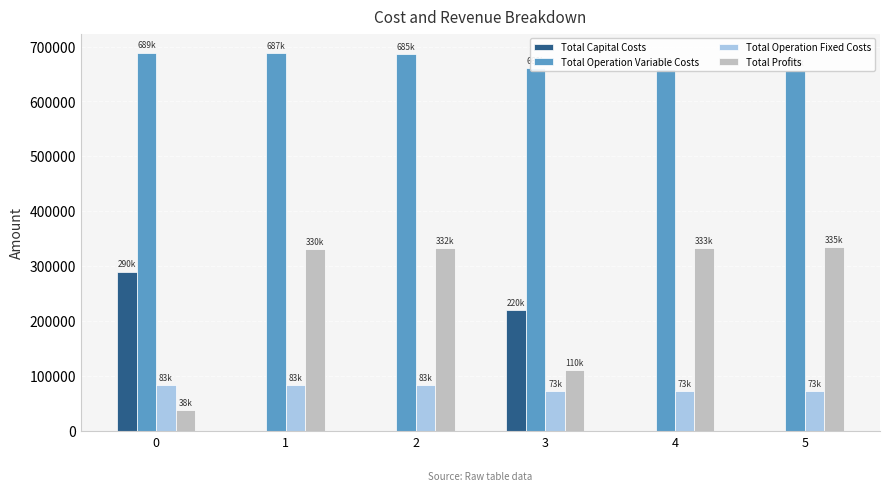

How many groups of bars are there?

6